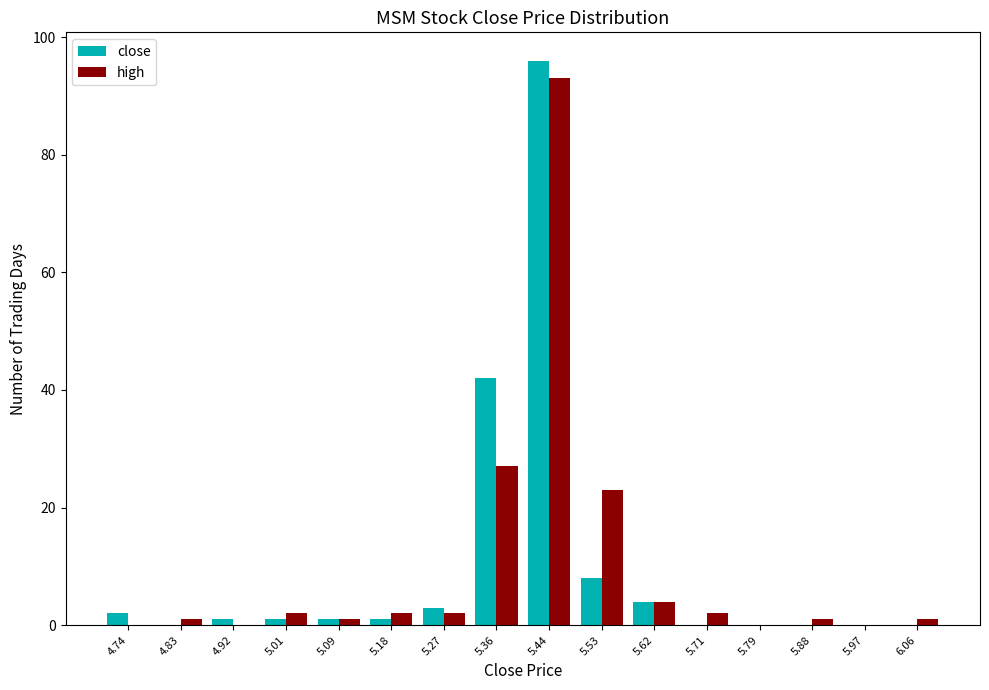

What is the height of the close bar covering 4.70 to 4.79 on the x-axis? Neither the bar edges nor the heights are printed on the chart, so give them approximately, as read against the axes.

2